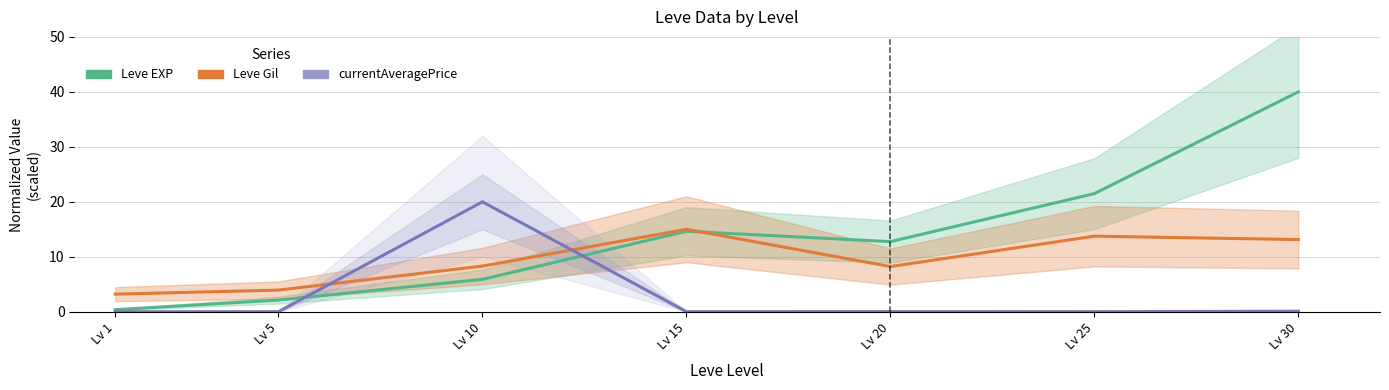

Between Lv 25 and Lv 5, which is larger?

Lv 25